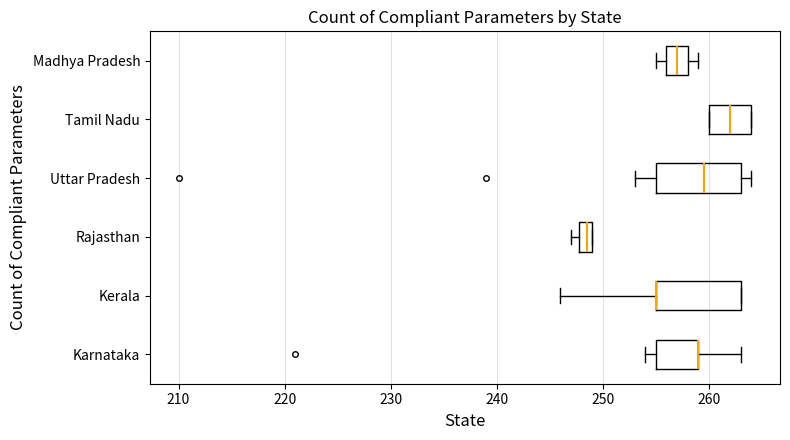

Where is the left edge of the box for Kerala on the x-axis? The values are not printed on the chart, so give them approximately, as read against the axis.

255